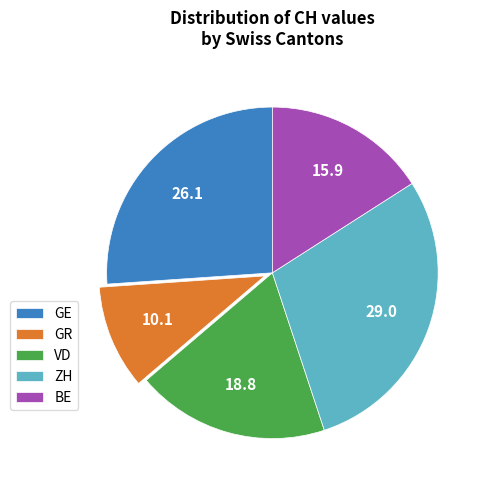

What is the smallest slice in the pie chart?

GR